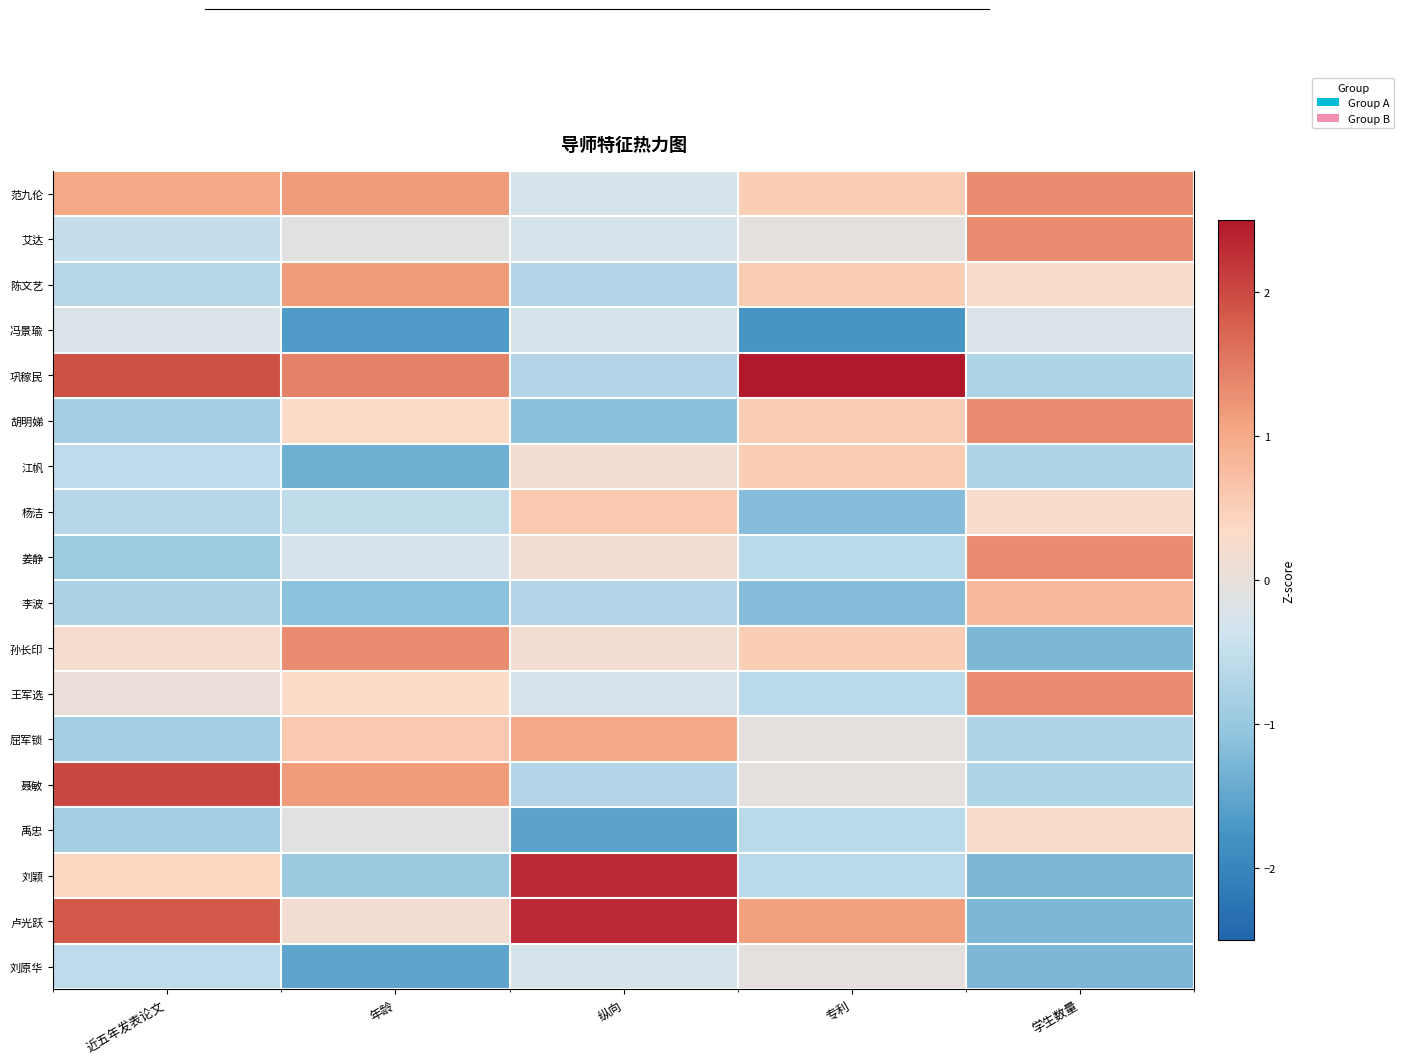

What is the difference between the maximum and minimum values in the 卢光跃 series?

3.6